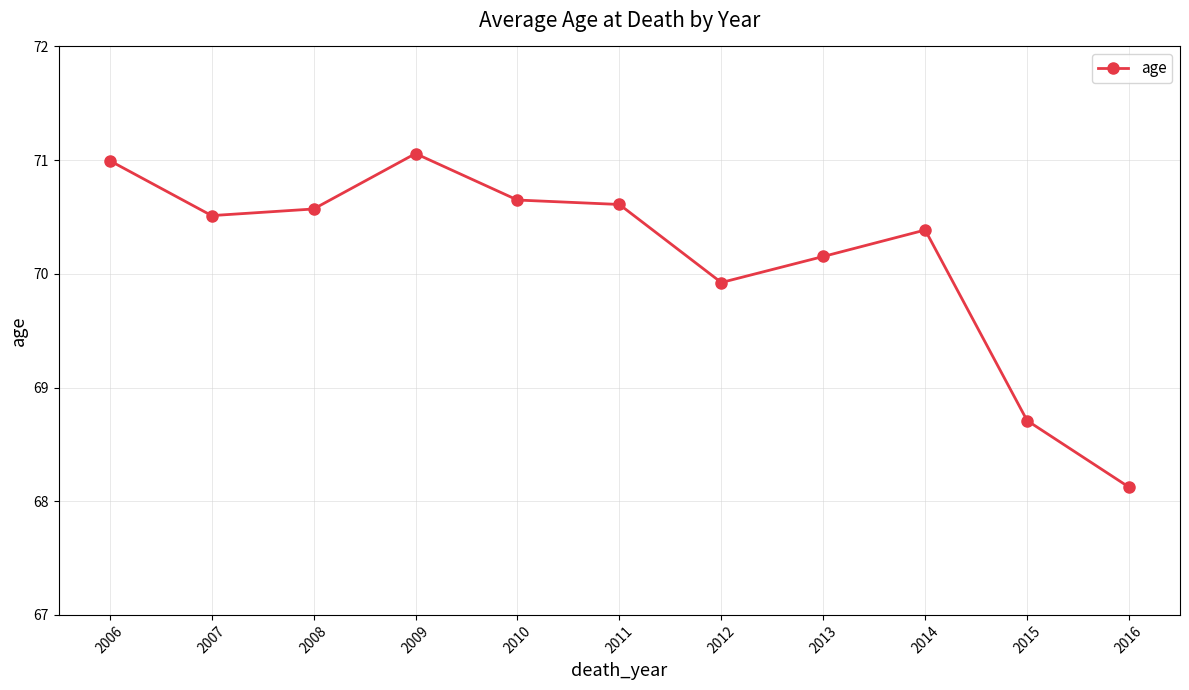

What is the minimum value shown in the chart?

68.1